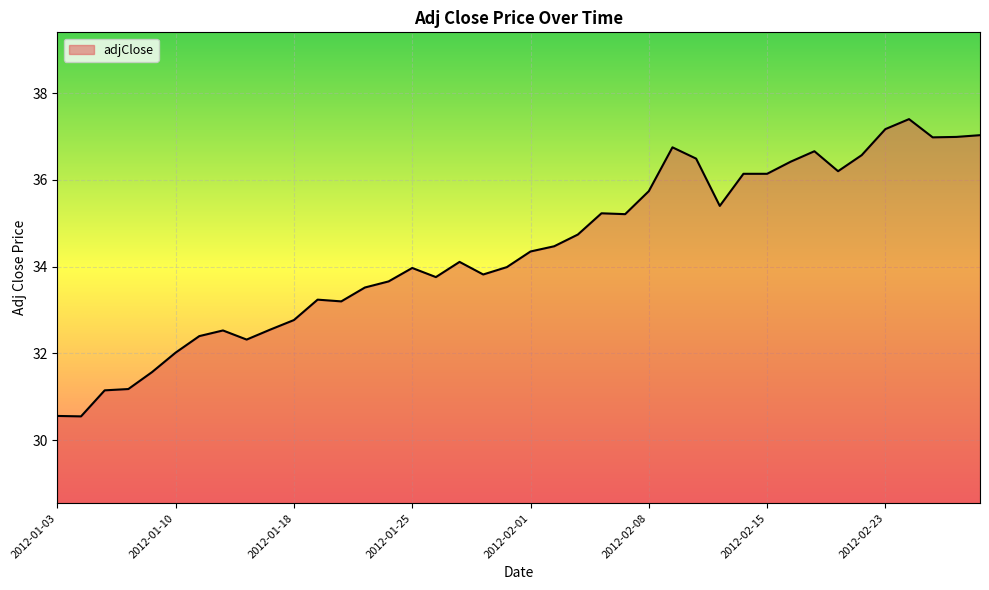

What is the smallest value displayed?

30.5